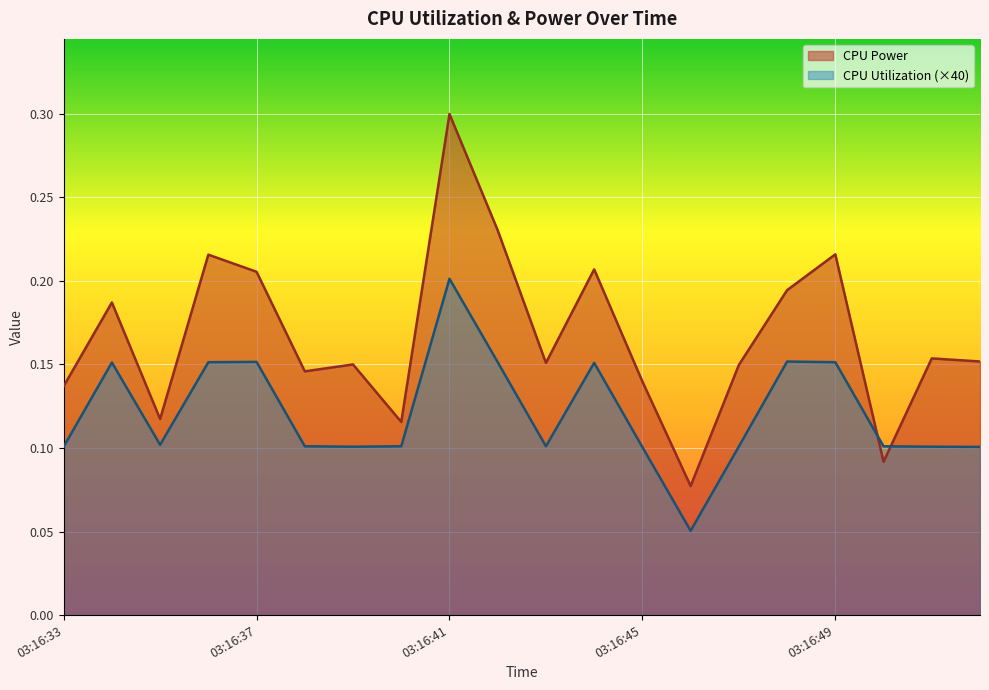

Where is CPU Utilization nearest to the value 0?

03:16:46